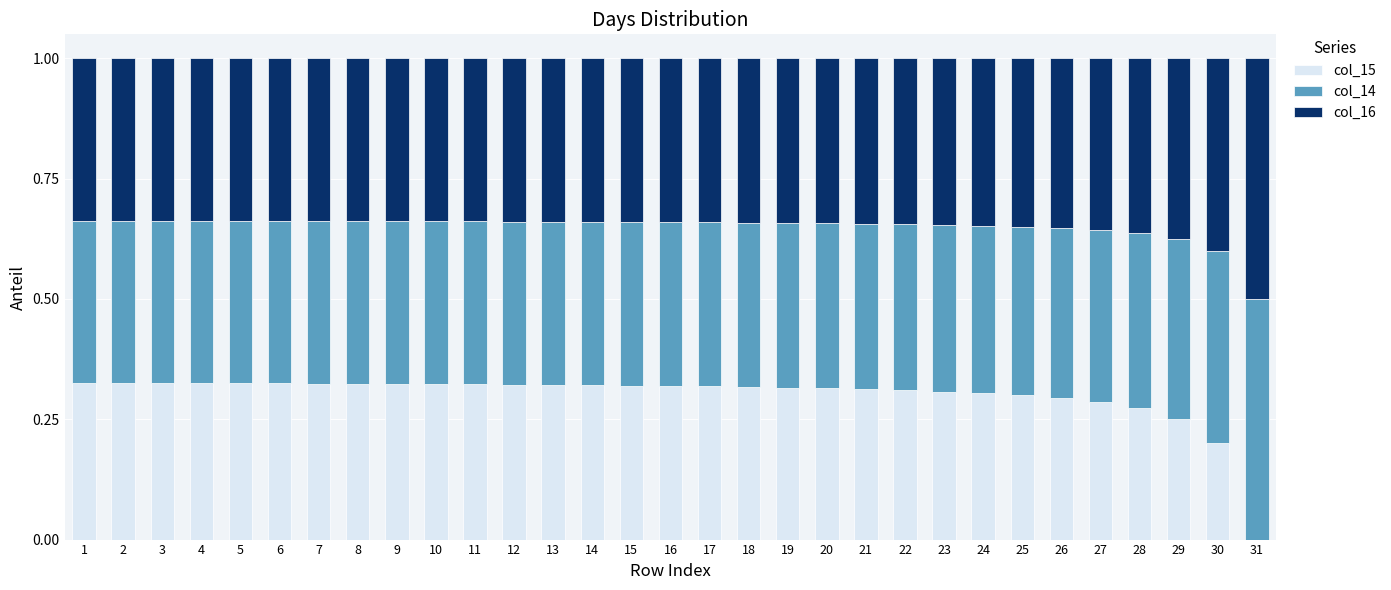

What is the total value across all series at 15?

1.0